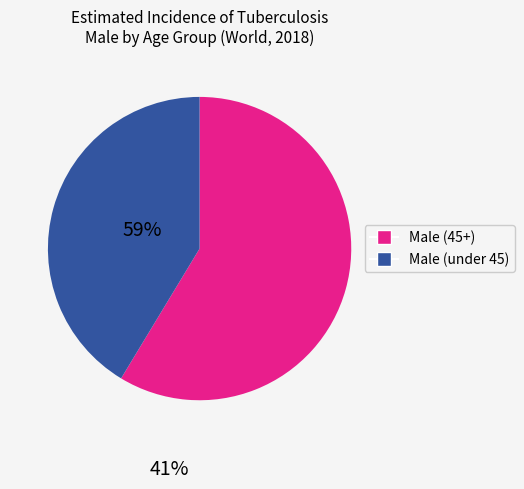

Does any single category account for the majority?

Yes